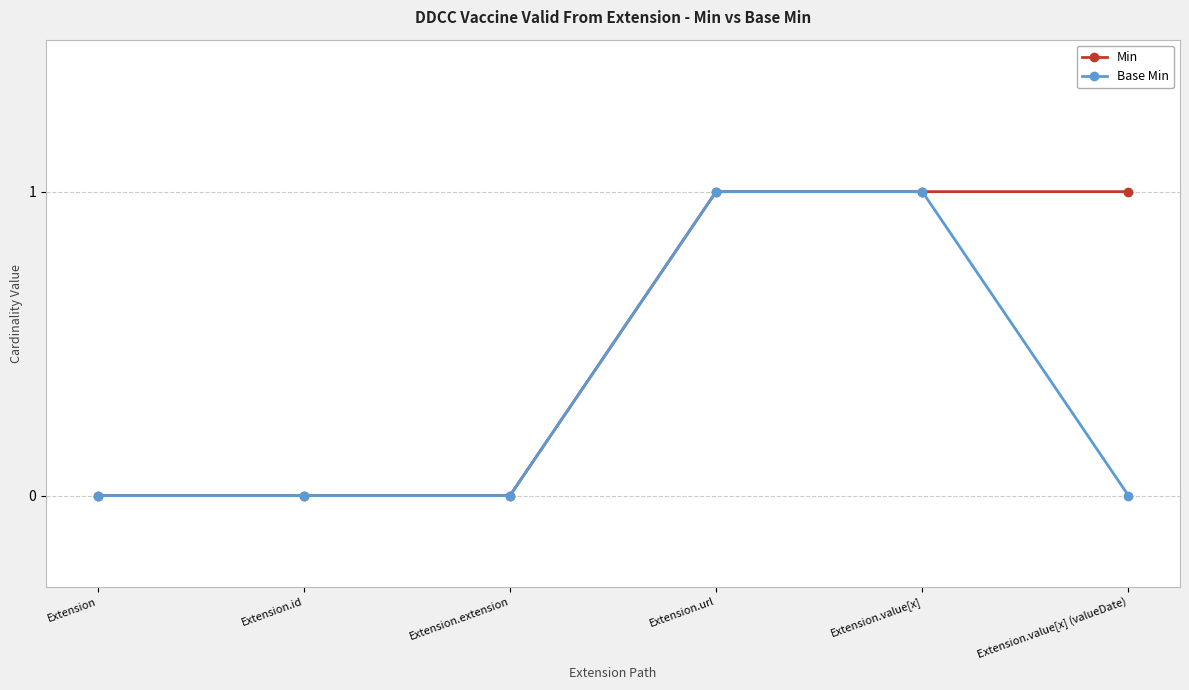

List the series in order of their overall mean, lowest first.

Base Min, Min